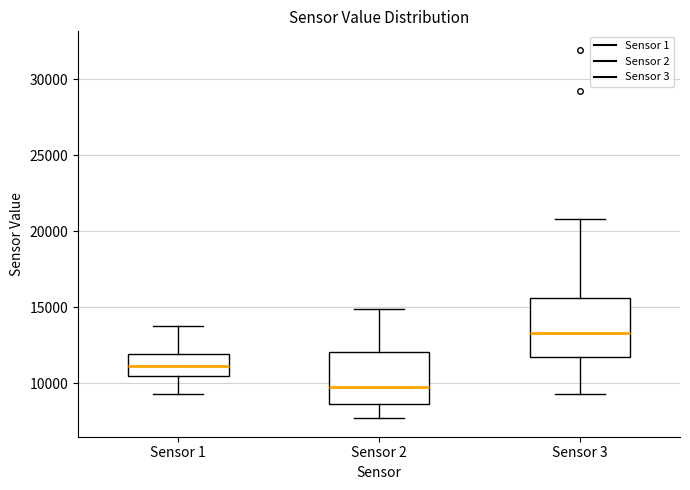

Where is the upper edge of the box for Sensor 2 on the y-axis? The values are not printed on the chart, so give them approximately, as read against the axis.

12000